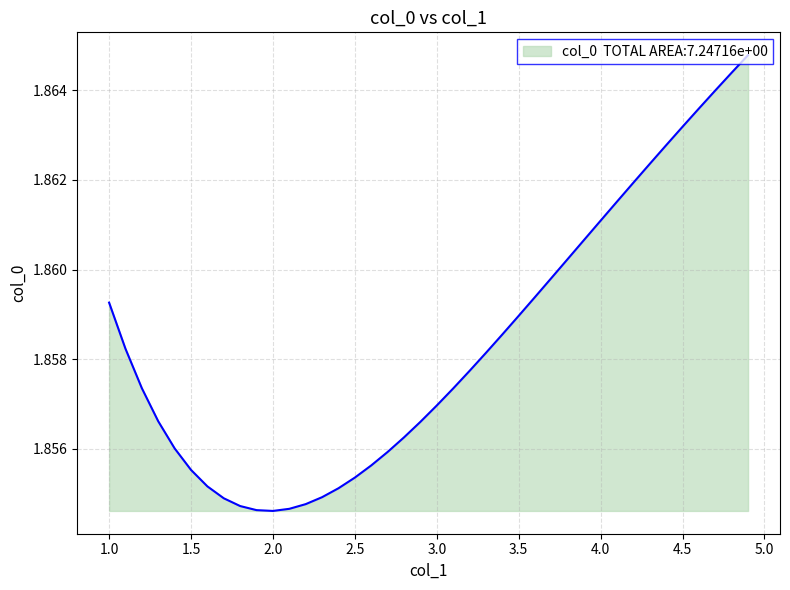

What is the label of the 9th point from the right?

4.1